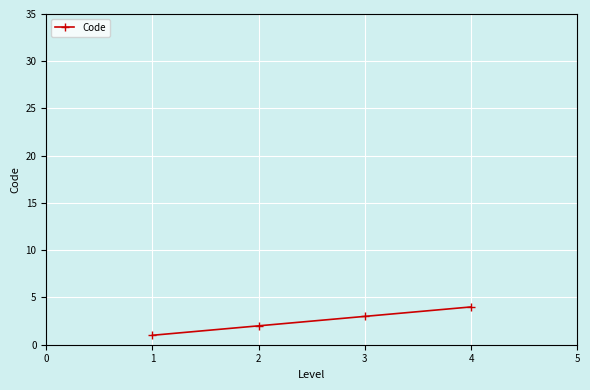

The value at 1 is 3. True or false?

False